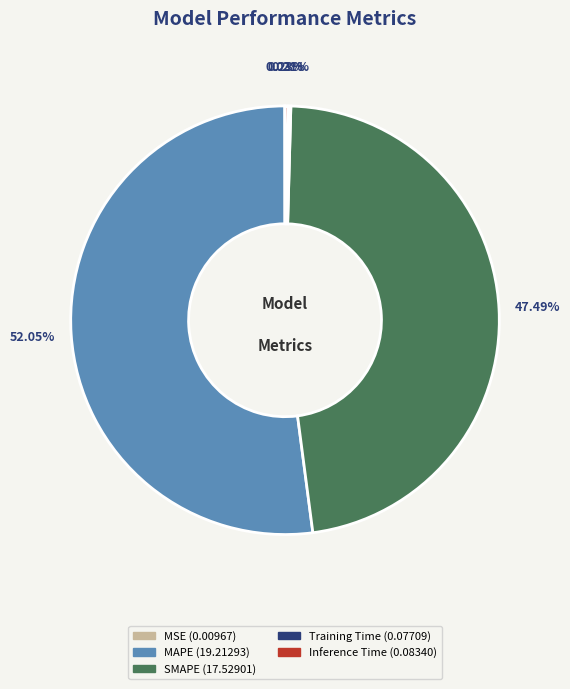

Is it true that SMAPE is 47% of the pie?

True